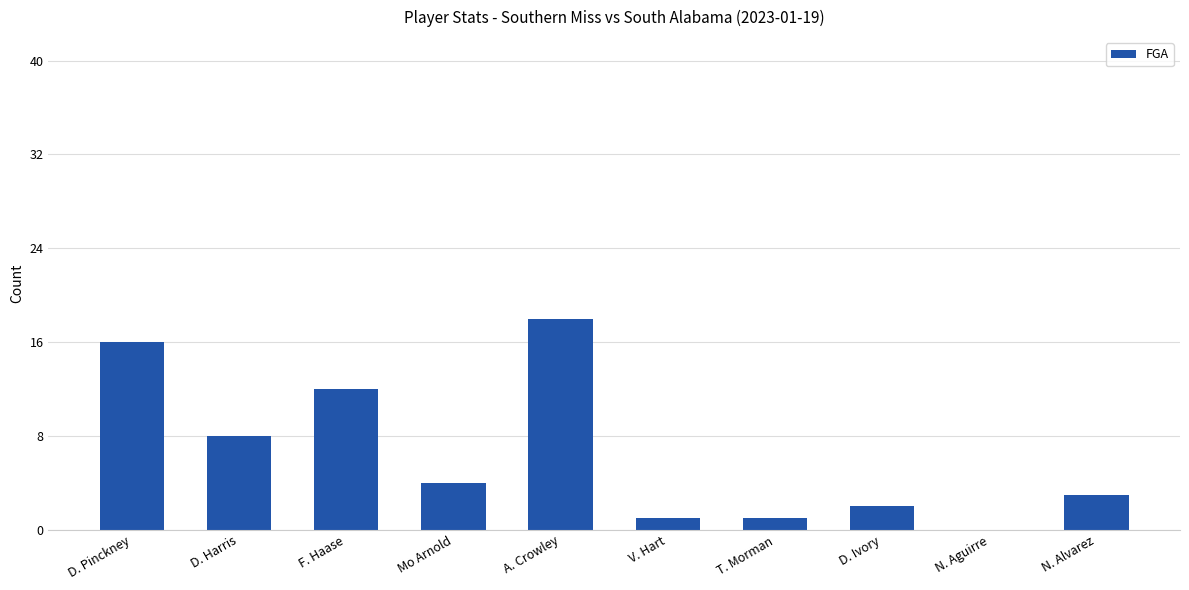

What is the maximum value shown in the chart?

18